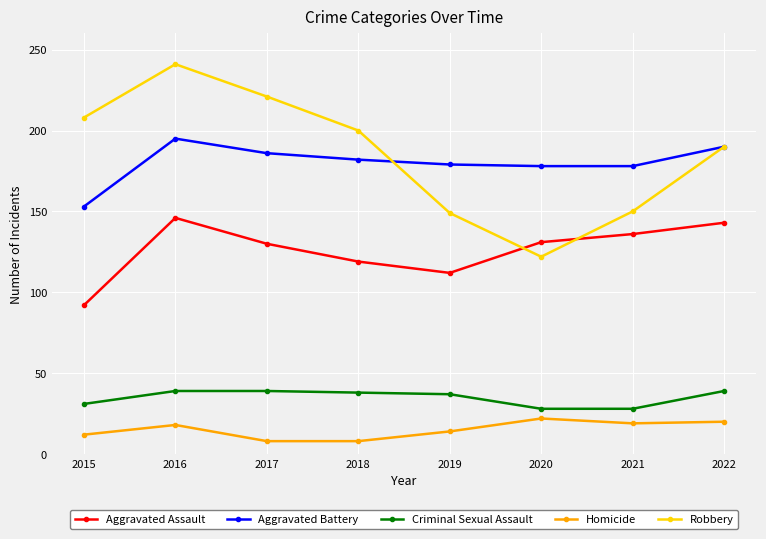

The value of Criminal Sexual Assault at 2016 is 39. True or false?

True